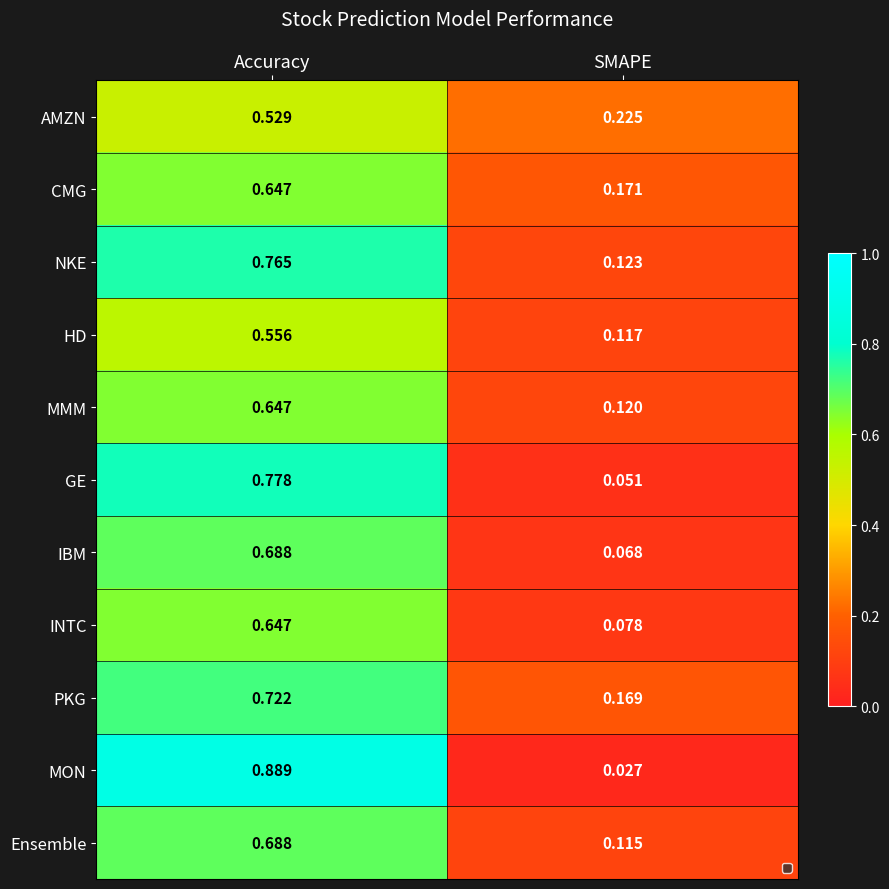

At how many categories does at least one series exceed 0?

2